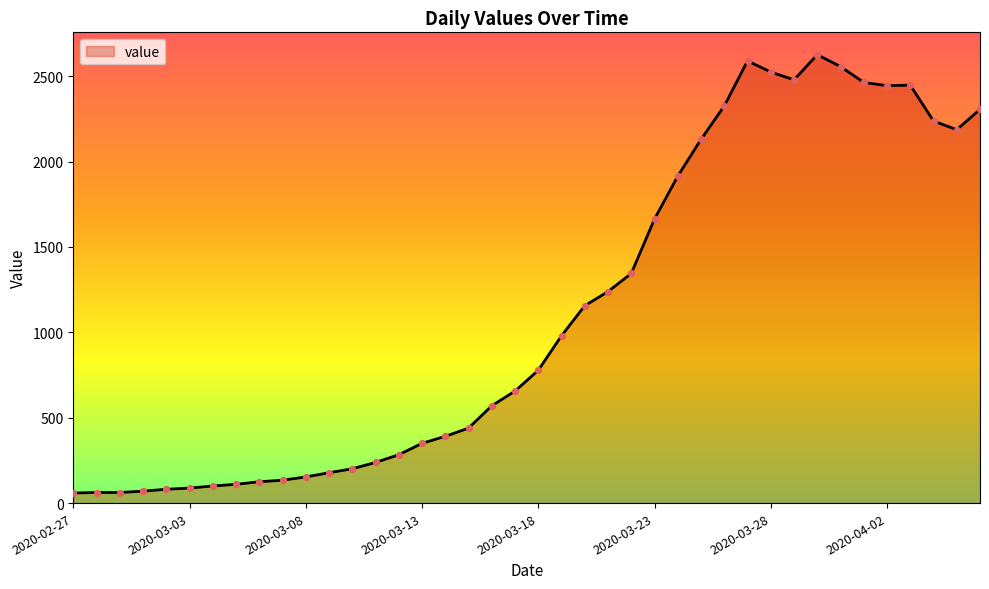

What is the greatest value displayed?

2626